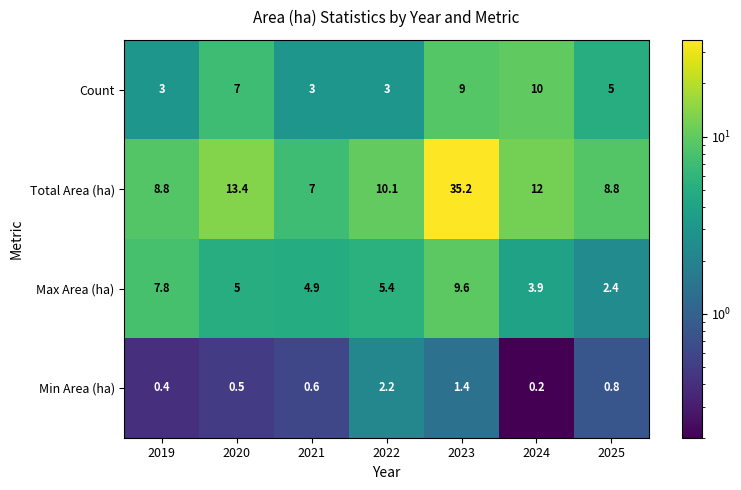

Rank the series by their maximum value, from highest to lowest.

Total Area (ha), Count, Max Area (ha), Min Area (ha)